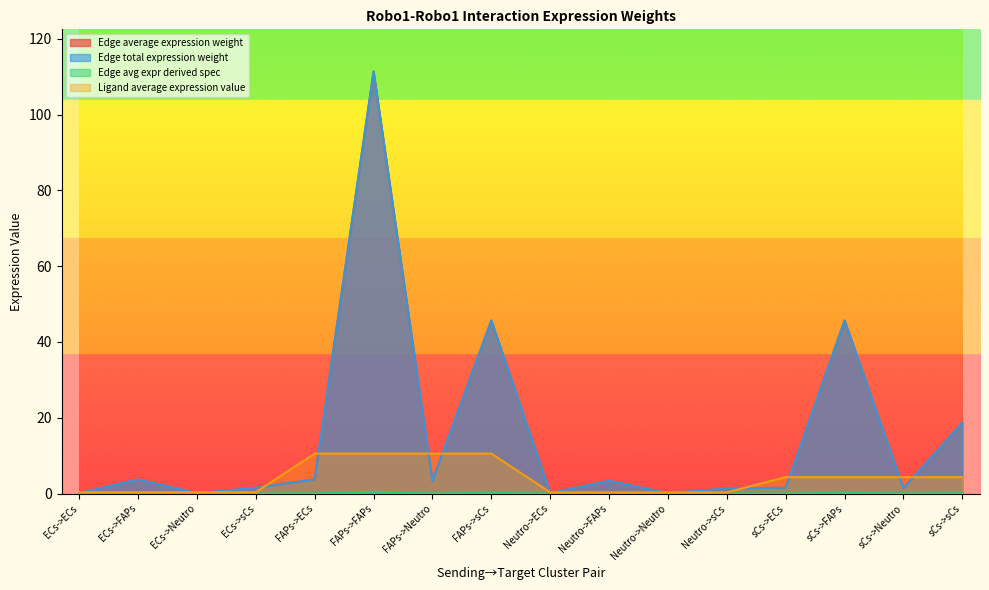

Reading left to right, what are all the values shown in this chart?

Edge average expression weight: 0.1	3.7	0.1	1.5	3.7	111.4	3.4	45.7	0.1	3.4	0.1	1.4	1.5	45.7	1.4	18.7
Edge total expression weight: 0.1	3.7	0.1	1.5	3.7	111.4	3.4	45.7	0.1	3.4	0.1	1.4	1.5	45.7	1.4	18.7
Edge avg expr derived spec: 0.0	0.0	0.0	0.0	0.0	0.5	0.0	0.2	0.0	0.0	0.0	0.0	0.0	0.2	0.0	0.1
Ligand average expression value: 0.4	0.4	0.4	0.4	10.6	10.6	10.6	10.6	0.3	0.3	0.3	0.3	4.3	4.3	4.3	4.3